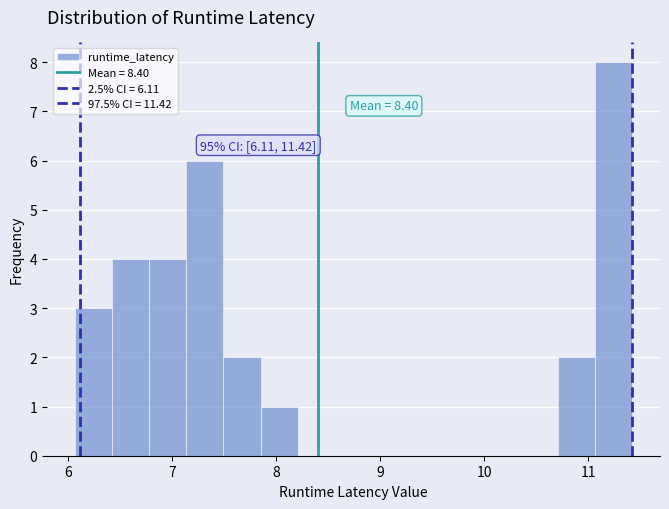

Read against the x-axis, roughly where is the centre of the tallest bar?

11.2